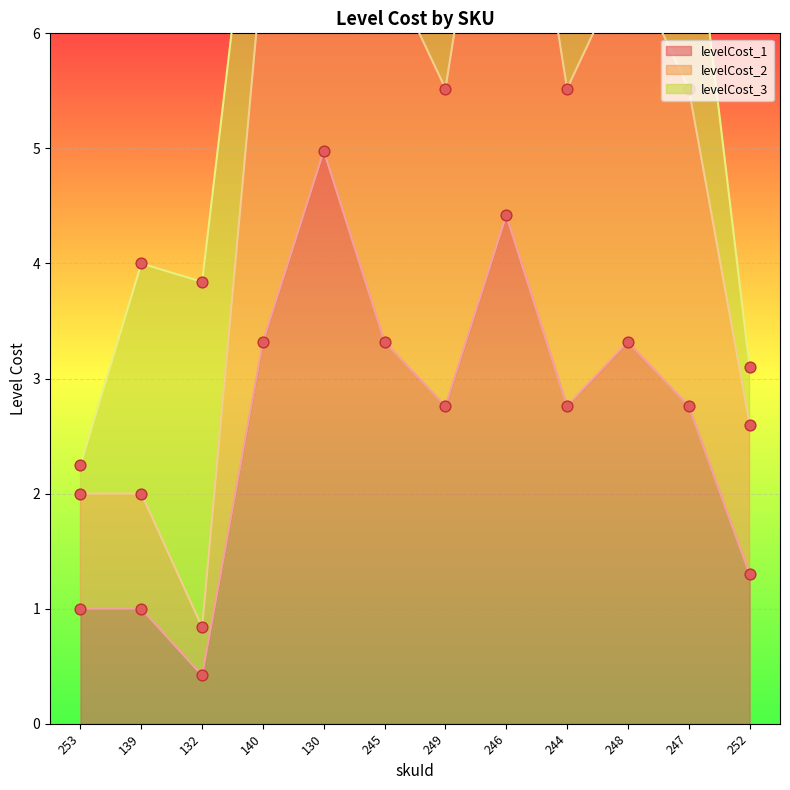

Which series has the largest total across all categories?

levelCost_2